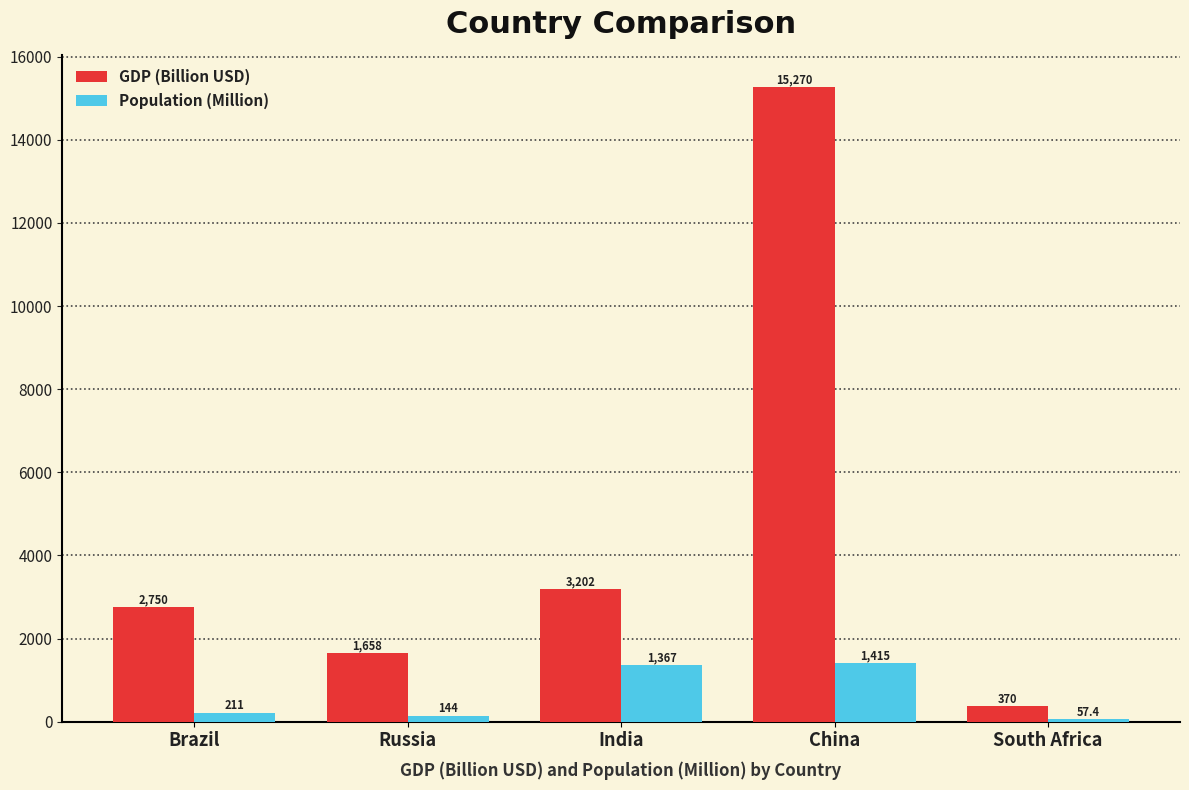

What is the approximate value of GDP (Billion USD) at India?

3202.0